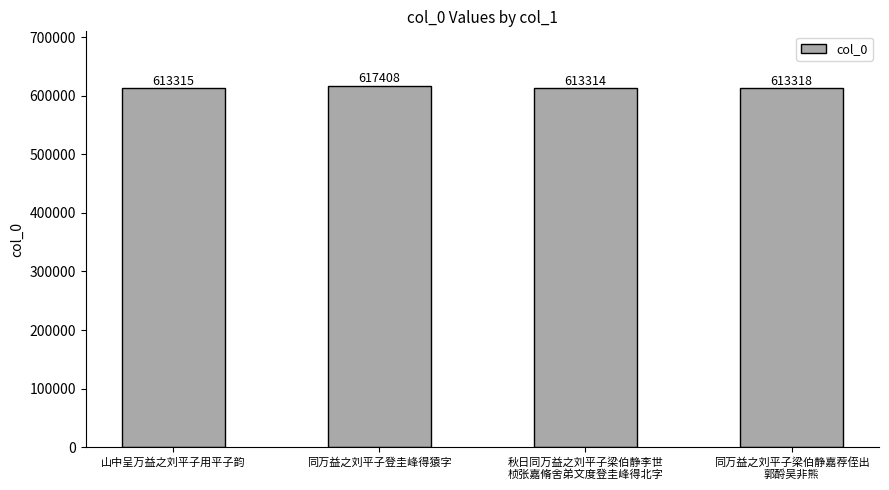

Which has a higher value, 同万益之刘平子梁伯静嘉荐侄出
郭酹吴非熊 or 山中呈万益之刘平子用平子韵?

同万益之刘平子梁伯静嘉荐侄出
郭酹吴非熊